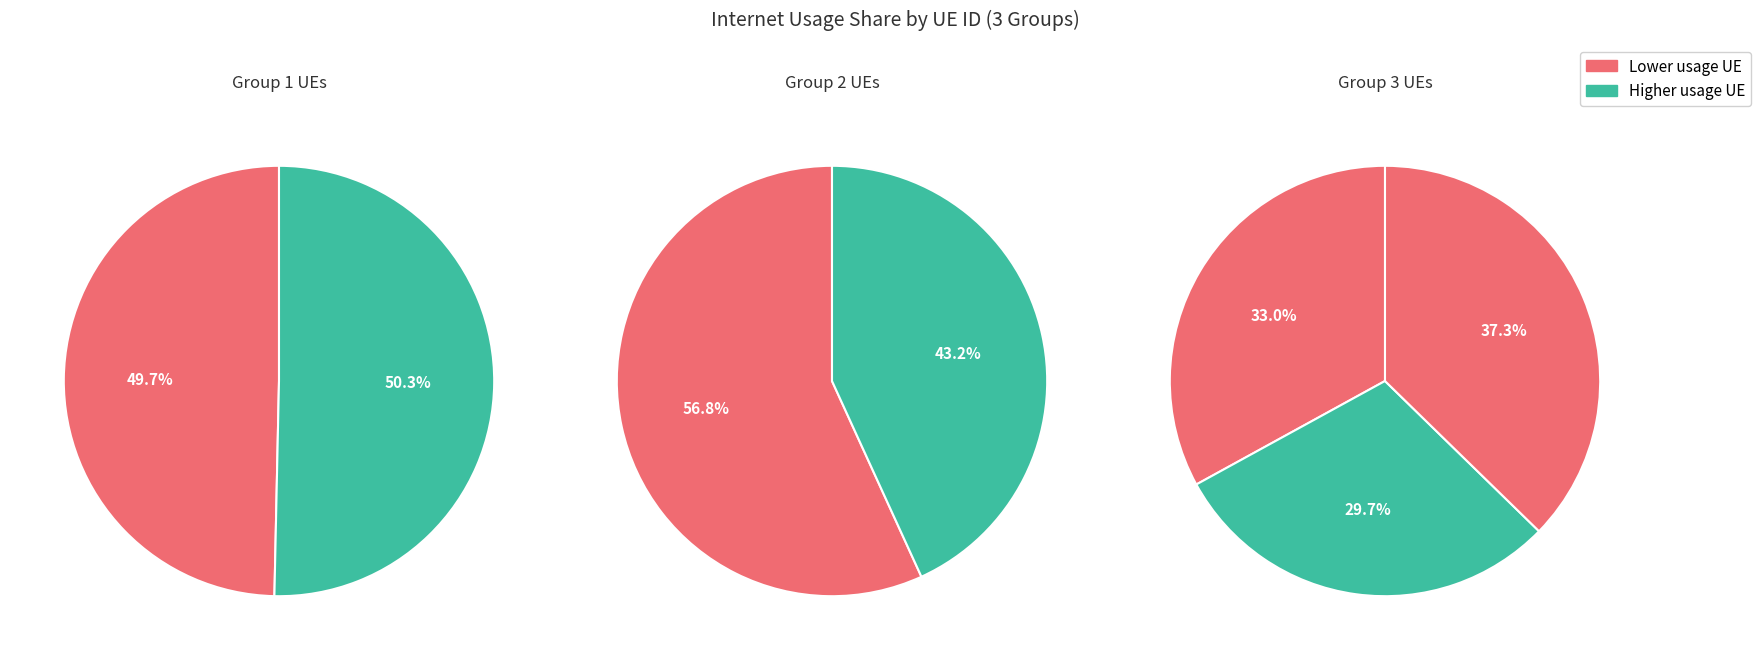

How many slices are in this pie chart?

7